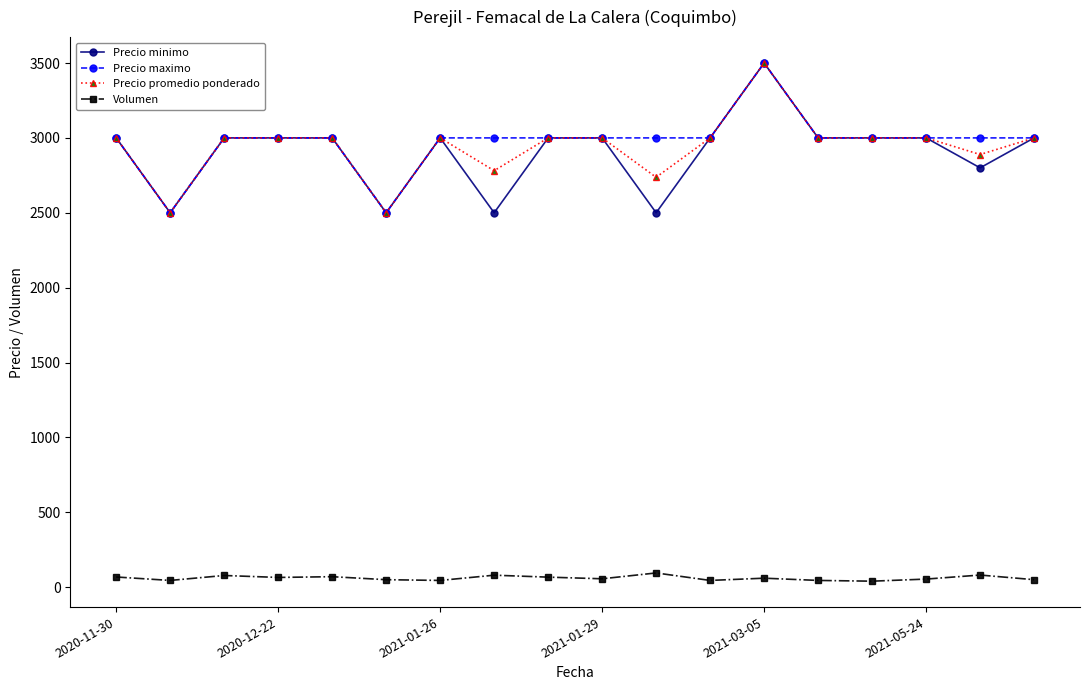

What is the difference between the maximum and minimum values in the Volumen series?

55